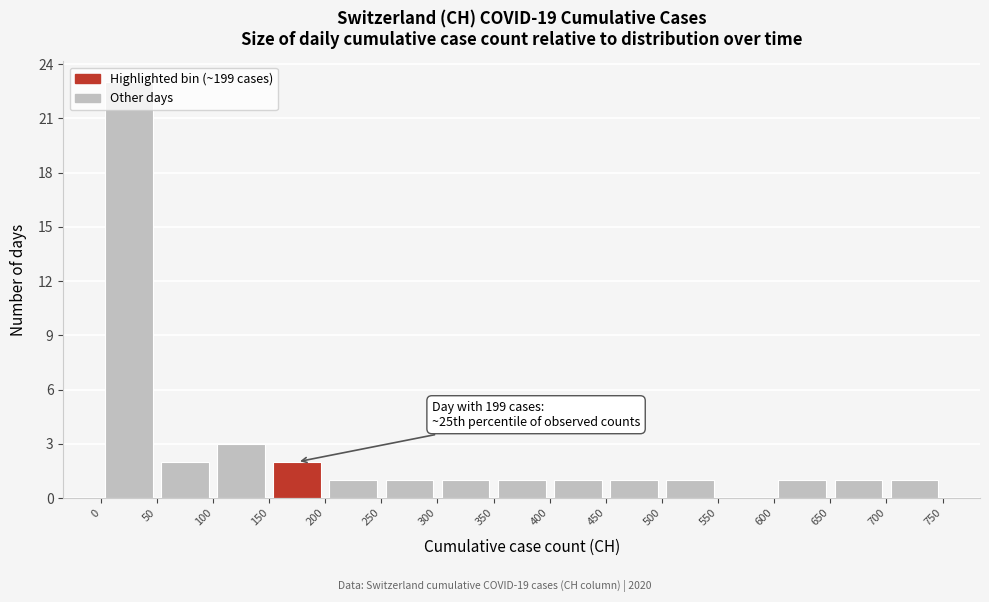

Over which range of the x-axis is the bar tallest?

0 to 50